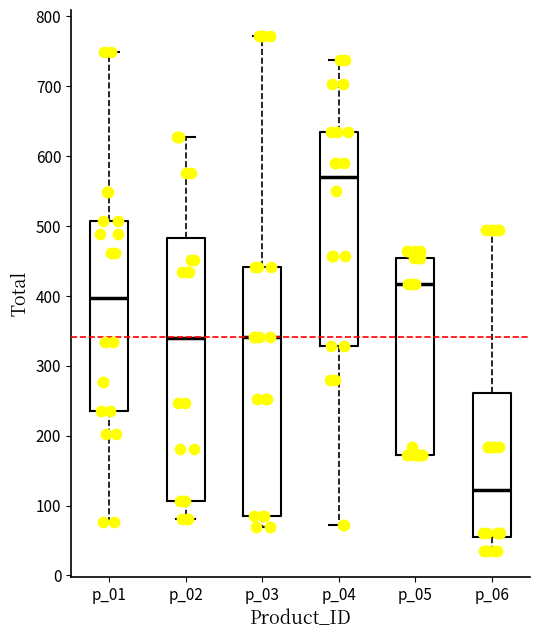

Reading left to right, transcribe this box plot: for each box, give where its median line is, the range the box spans, and where its two whiskers end, as read against the y-axis. The values are not printed on the chart, so give them approximately, as read against the axis.

p_01: median 400, box 240 to 510, whiskers 80 to 750
p_02: median 340, box 110 to 480, whiskers 80 to 630
p_03: median 340, box 80 to 440, whiskers 70 to 770
p_04: median 570, box 330 to 630, whiskers 70 to 740
p_05: median 420, box 170 to 450, whiskers 170 to 460
p_06: median 120, box 50 to 260, whiskers 40 to 490